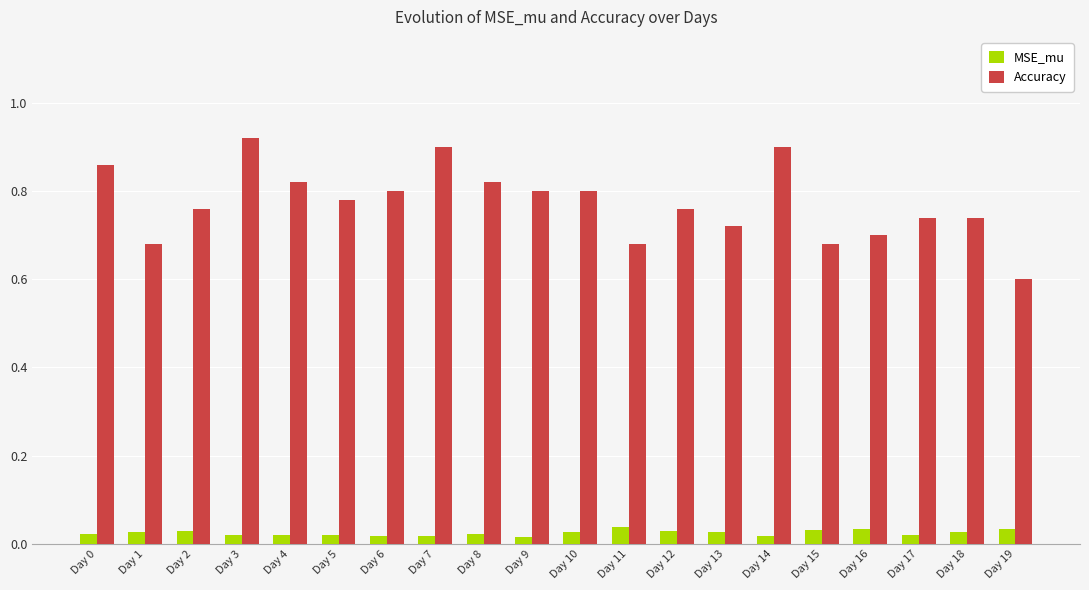

List the series in order of their overall mean, highest first.

Accuracy, MSE_mu